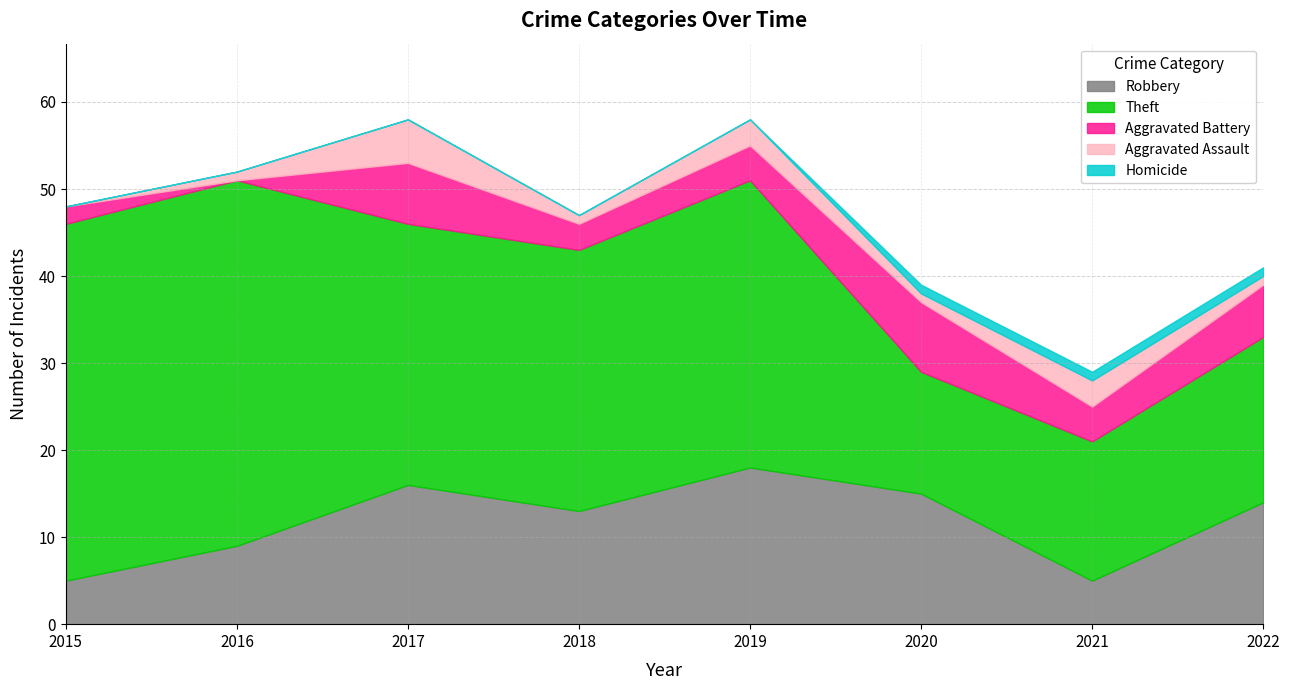

Between 2015 and 2019, which series saw the biggest shift?

Robbery